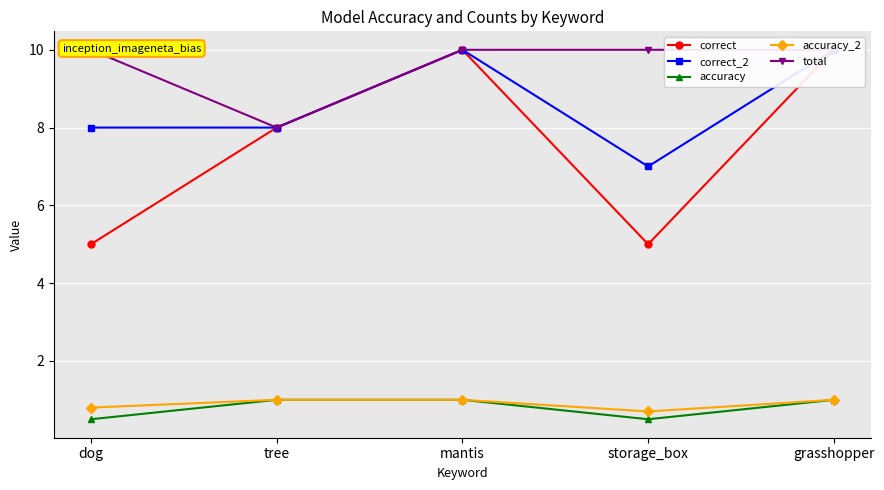

The correct series shows 5.0 at dog. True or false?

True